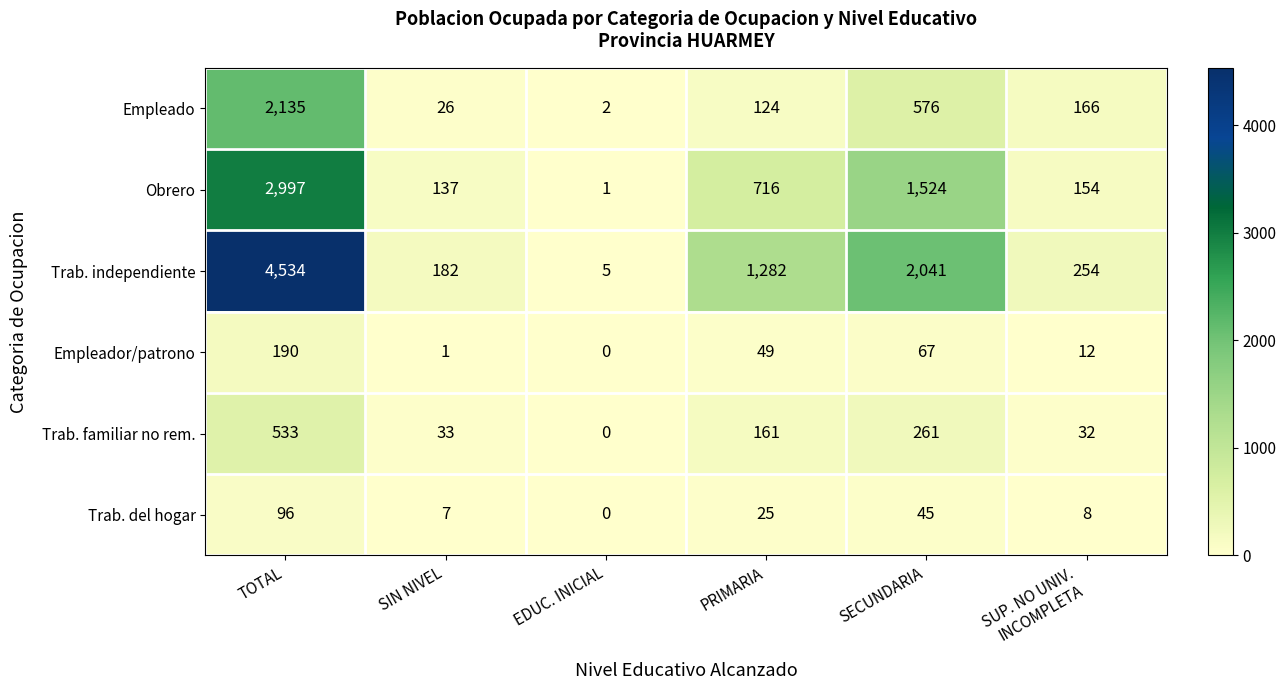

At which category is the sum across all series the highest?

TOTAL